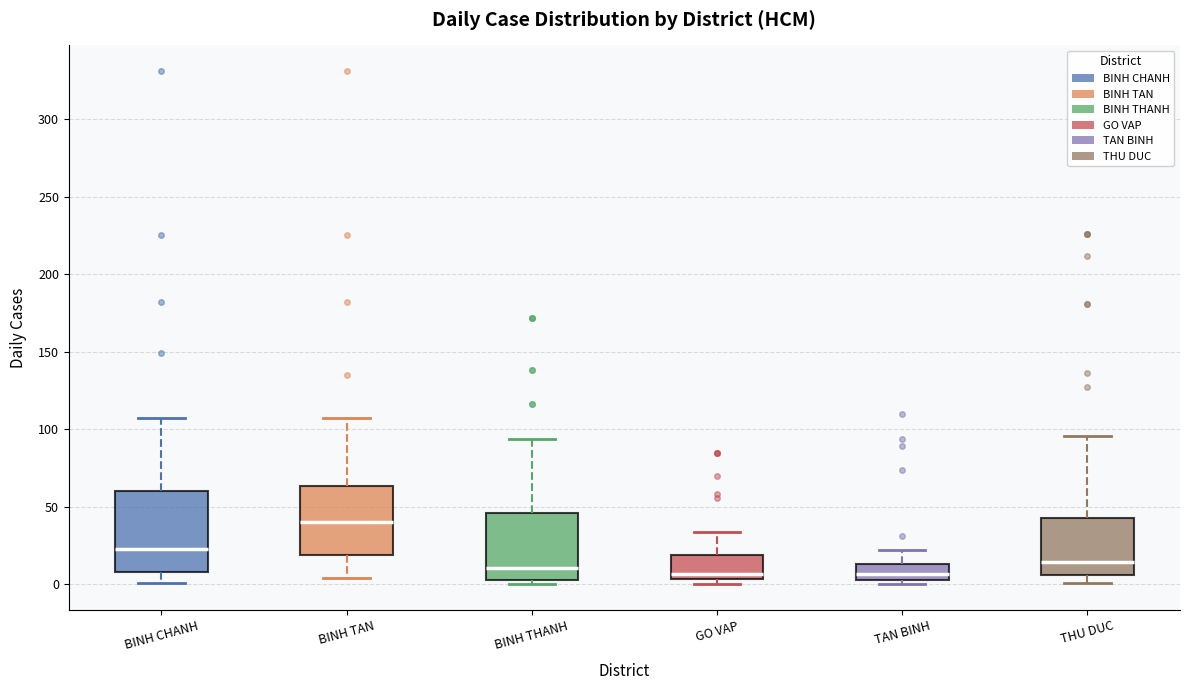

Reading left to right, transcribe this box plot: for each box, give where its median line is, the range the box spans, and where its two whiskers end, as read against the y-axis. The values are not printed on the chart, so give them approximately, as read against the axis.

BINH CHANH: median 25, box 10 to 60, whiskers 0 to 105
BINH TAN: median 40, box 20 to 65, whiskers 5 to 105
BINH THANH: median 10, box 5 to 45, whiskers 0 to 95
GO VAP: median 5 (just above the box's lower edge), box 5 to 20, whiskers 0 to 35
TAN BINH: median 5 (inside the box), box 5 to 15, whiskers 0 to 20
THU DUC: median 15, box 5 to 45, whiskers 0 to 95